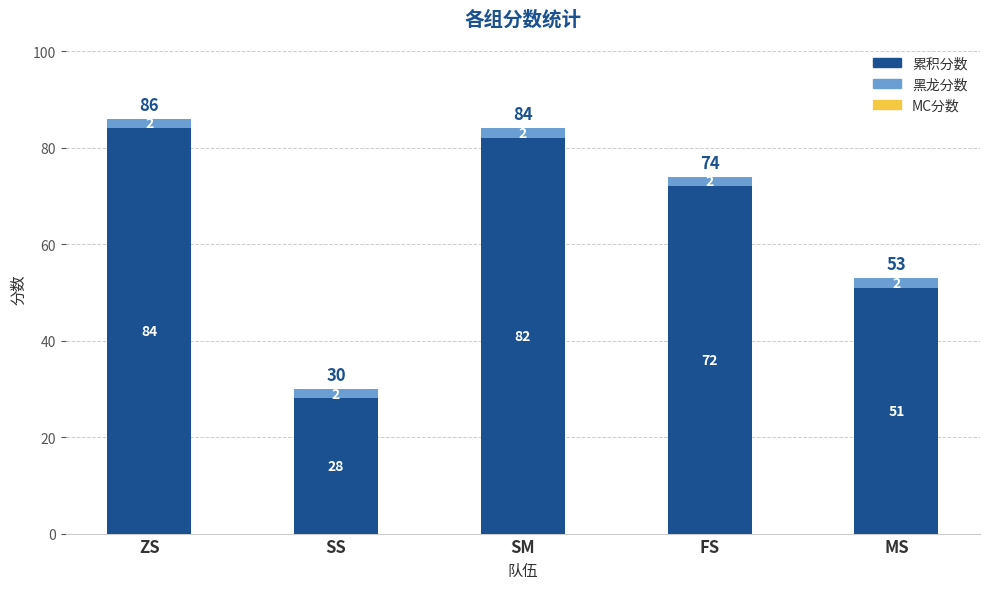

How many bars are there in total?

5